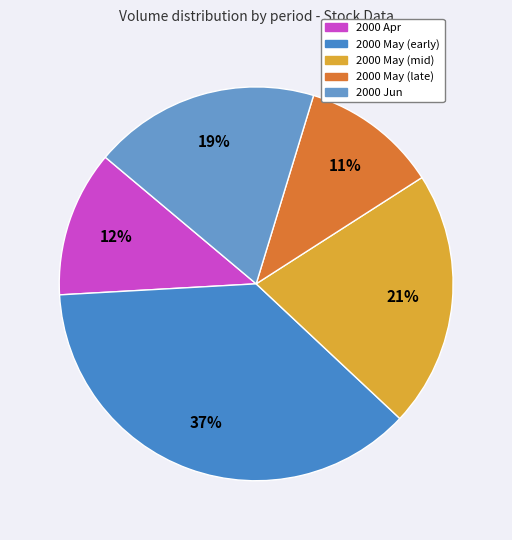

How many segments does this pie chart have?

5